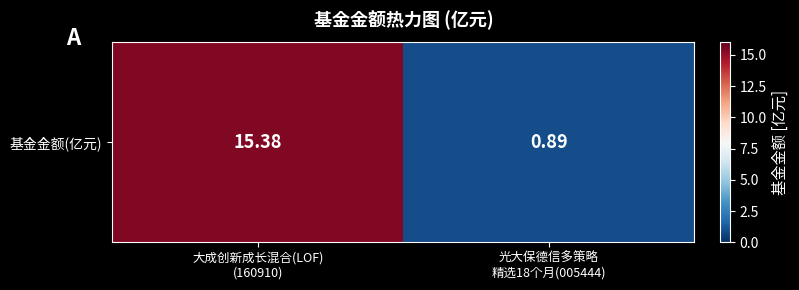

What is the smallest value displayed?

0.9